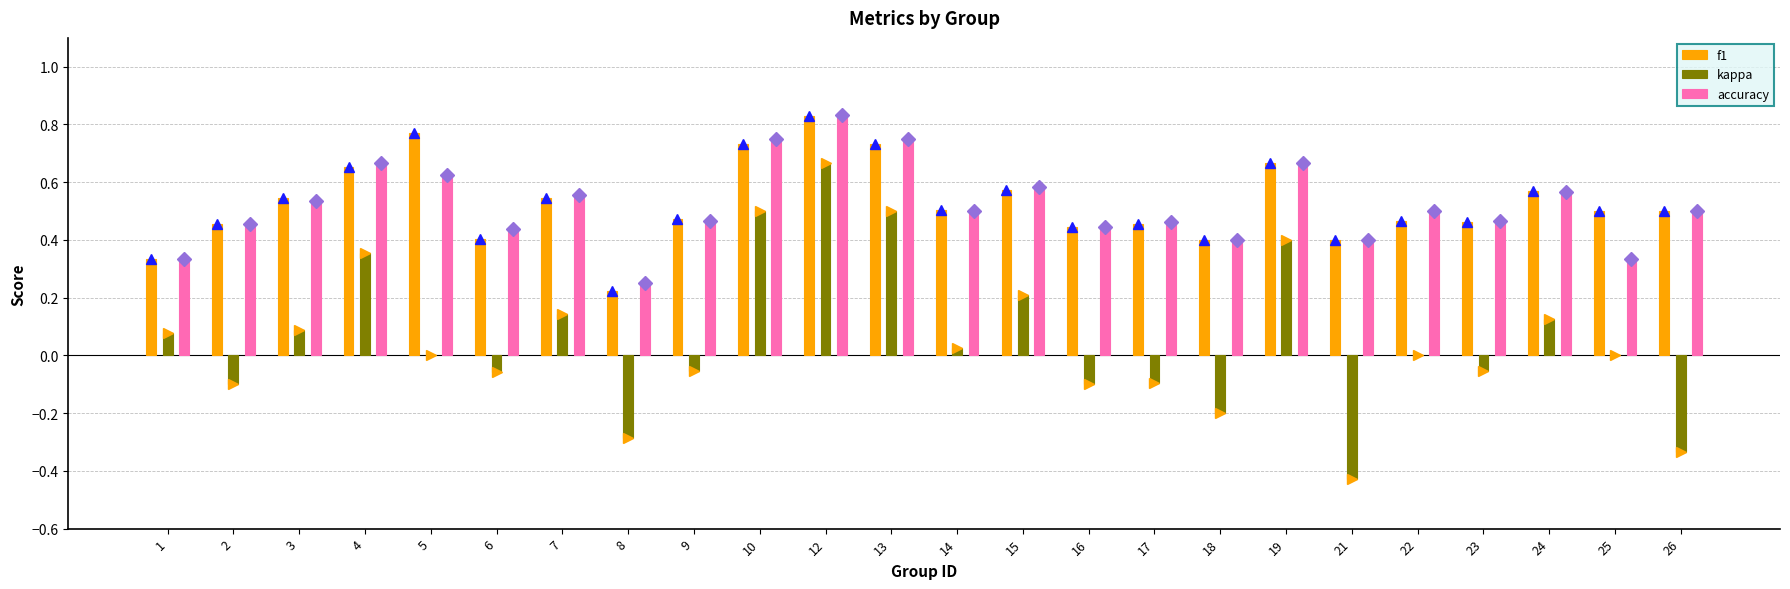

At which label does f1 reach its peak?

12